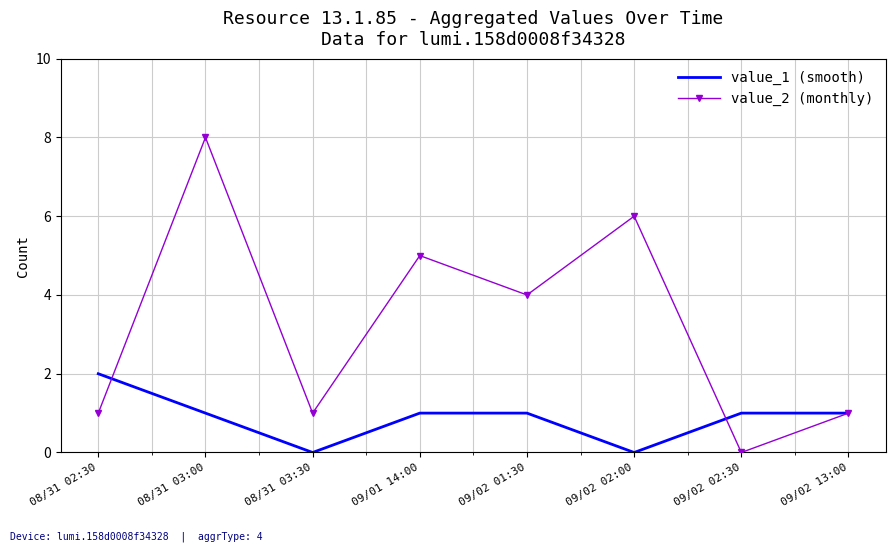

Between 09/02 01:30 and 09/02 13:00, which series saw the biggest shift?

value_2 (monthly)